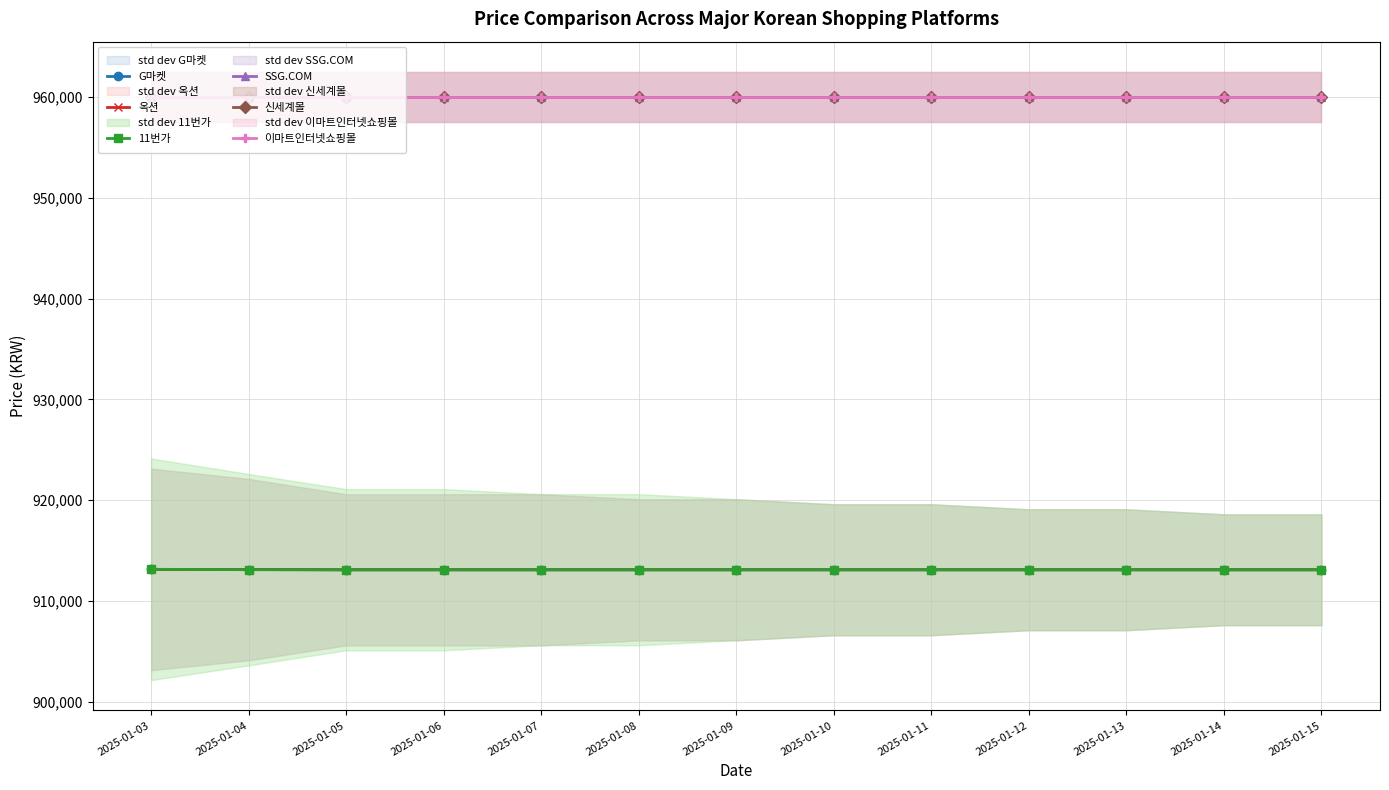

Is the value of 11번가 at 2025-01-07 greater than the value of 신세계몰 at 2025-01-11?

No